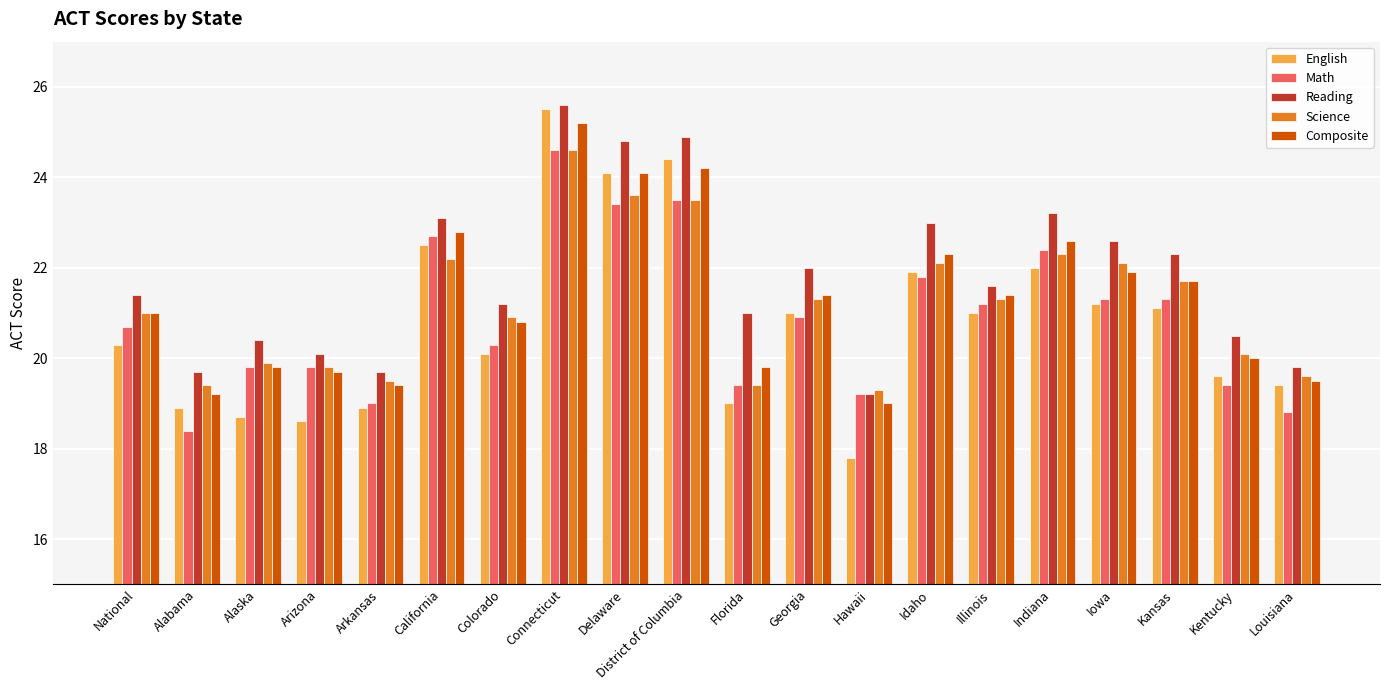

Reading left to right, what are all the values shown in this chart?

English: National=20.3	Alabama=18.9	Alaska=18.7	Arizona=18.6	Arkansas=18.9	California=22.5	Colorado=20.1	Connecticut=25.5	Delaware=24.1	District of Columbia=24.4	Florida=19.0	Georgia=21.0	Hawaii=17.8	Idaho=21.9	Illinois=21.0	Indiana=22.0	Iowa=21.2	Kansas=21.1	Kentucky=19.6	Louisiana=19.4
Math: National=20.7	Alabama=18.4	Alaska=19.8	Arizona=19.8	Arkansas=19.0	California=22.7	Colorado=20.3	Connecticut=24.6	Delaware=23.4	District of Columbia=23.5	Florida=19.4	Georgia=20.9	Hawaii=19.2	Idaho=21.8	Illinois=21.2	Indiana=22.4	Iowa=21.3	Kansas=21.3	Kentucky=19.4	Louisiana=18.8
Reading: National=21.4	Alabama=19.7	Alaska=20.4	Arizona=20.1	Arkansas=19.7	California=23.1	Colorado=21.2	Connecticut=25.6	Delaware=24.8	District of Columbia=24.9	Florida=21.0	Georgia=22.0	Hawaii=19.2	Idaho=23.0	Illinois=21.6	Indiana=23.2	Iowa=22.6	Kansas=22.3	Kentucky=20.5	Louisiana=19.8
Science: National=21.0	Alabama=19.4	Alaska=19.9	Arizona=19.8	Arkansas=19.5	California=22.2	Colorado=20.9	Connecticut=24.6	Delaware=23.6	District of Columbia=23.5	Florida=19.4	Georgia=21.3	Hawaii=19.3	Idaho=22.1	Illinois=21.3	Indiana=22.3	Iowa=22.1	Kansas=21.7	Kentucky=20.1	Louisiana=19.6
Composite: National=21.0	Alabama=19.2	Alaska=19.8	Arizona=19.7	Arkansas=19.4	California=22.8	Colorado=20.8	Connecticut=25.2	Delaware=24.1	District of Columbia=24.2	Florida=19.8	Georgia=21.4	Hawaii=19.0	Idaho=22.3	Illinois=21.4	Indiana=22.6	Iowa=21.9	Kansas=21.7	Kentucky=20.0	Louisiana=19.5